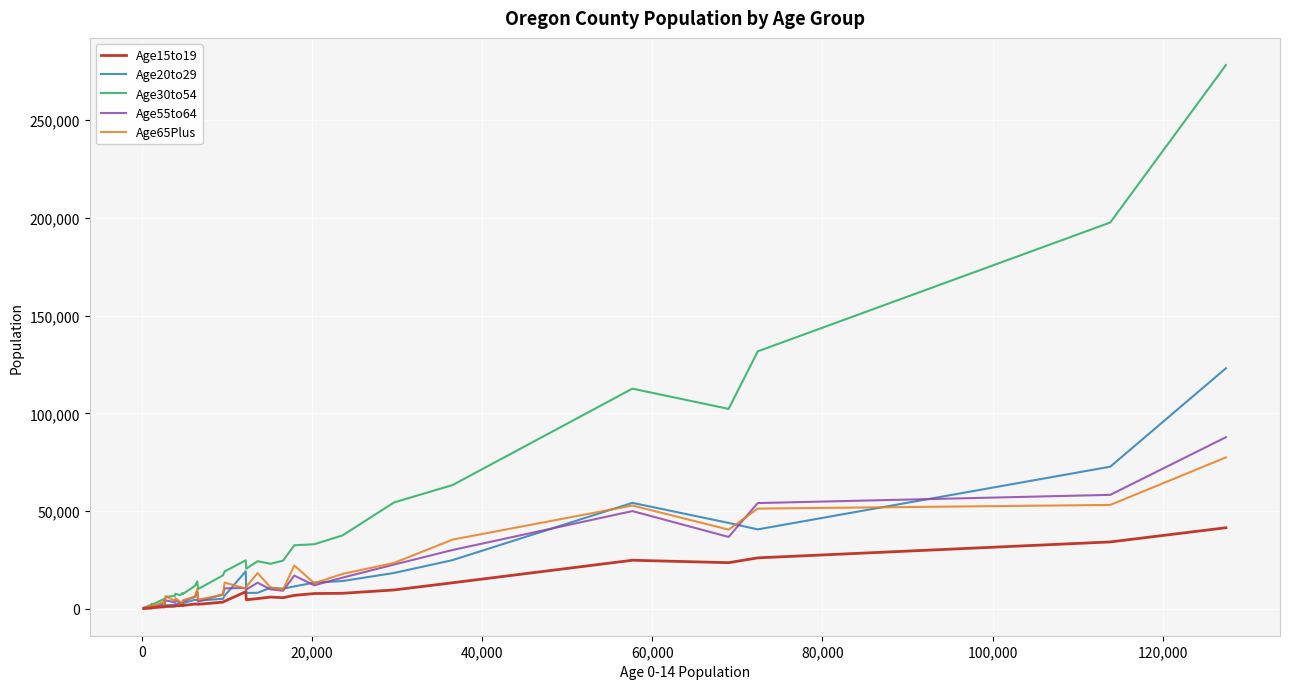

Which series has the largest total across all categories?

Age30to54